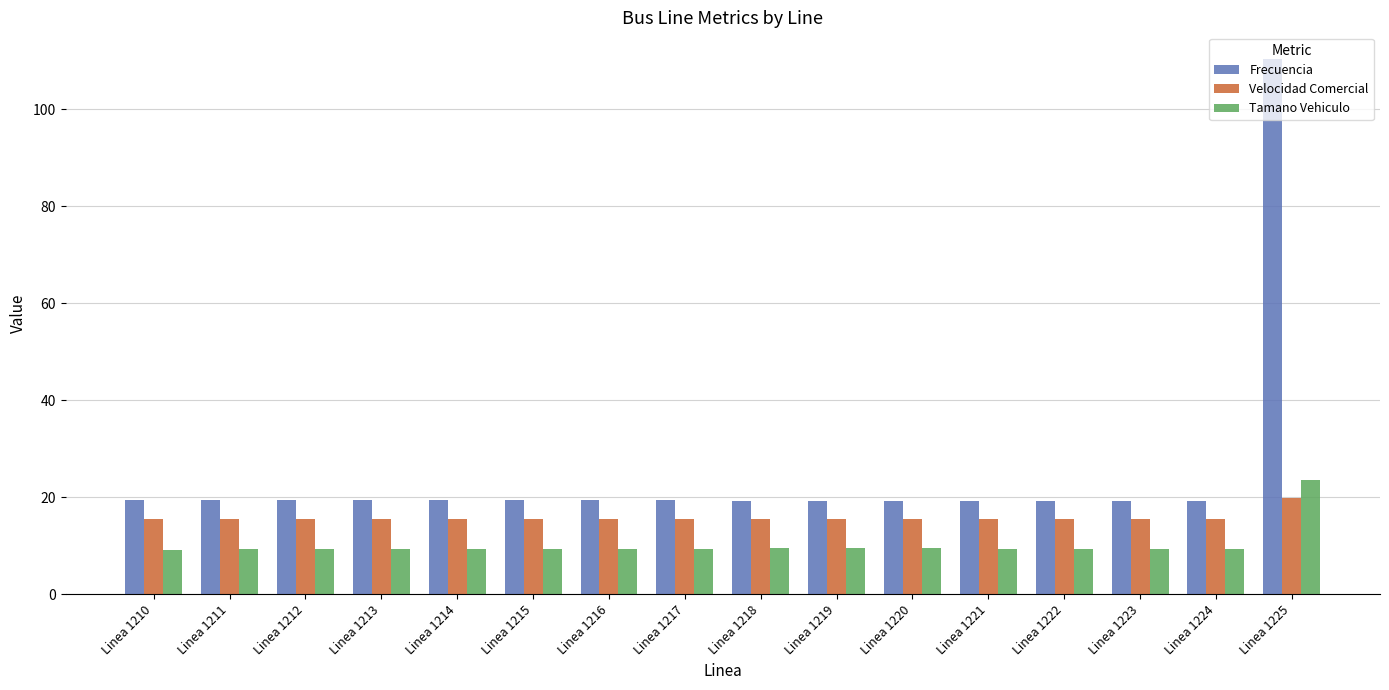

The Tamano Vehiculo series shows 15.7 at Linea 1212. True or false?

False